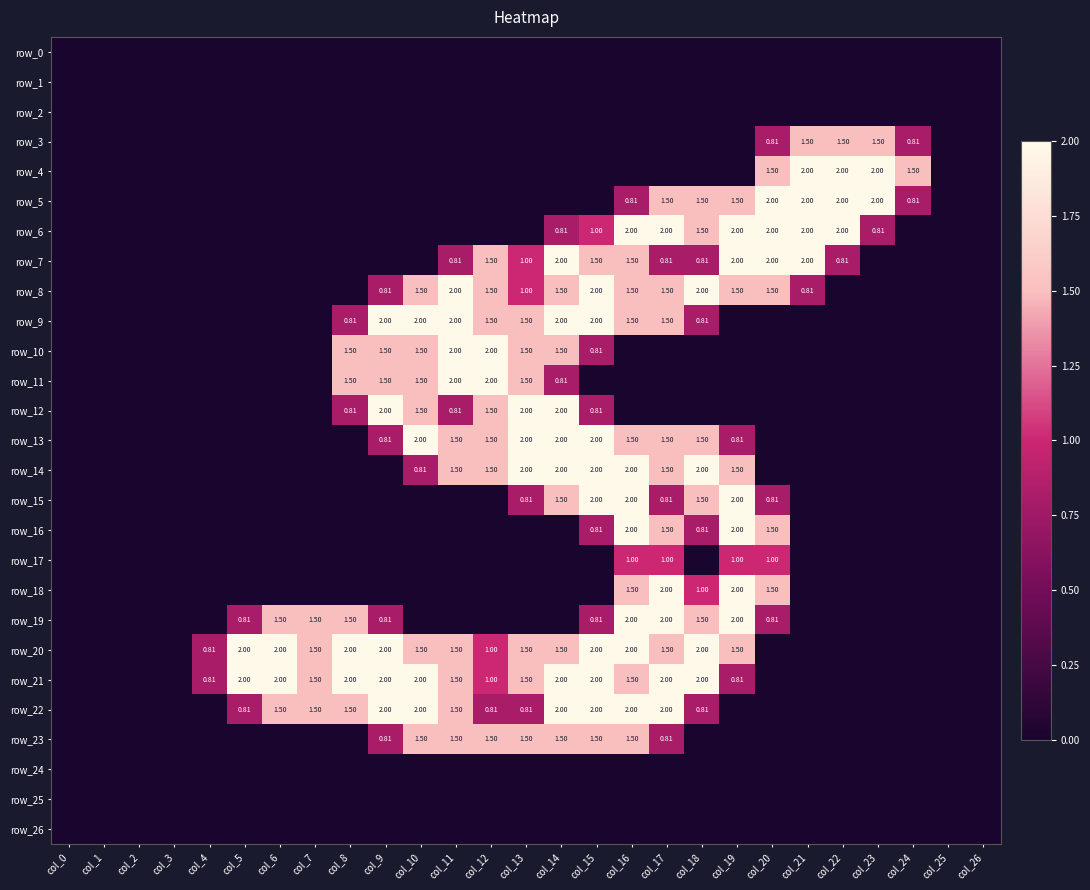

Rank the categories by row_11 value from highest to lowest.

col_11, col_12, col_8, col_9, col_10, col_13, col_14, col_0, col_1, col_2, col_3, col_4, col_5, col_6, col_7, col_15, col_16, col_17, col_18, col_19, col_20, col_21, col_22, col_23, col_24, col_25, col_26